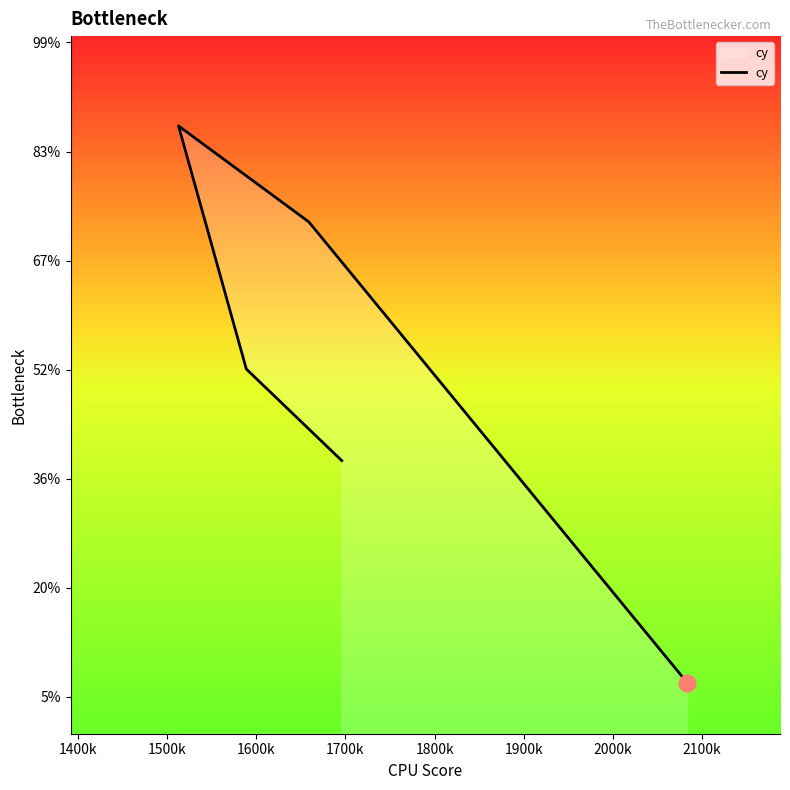

Does the chart have visible grid lines?

No